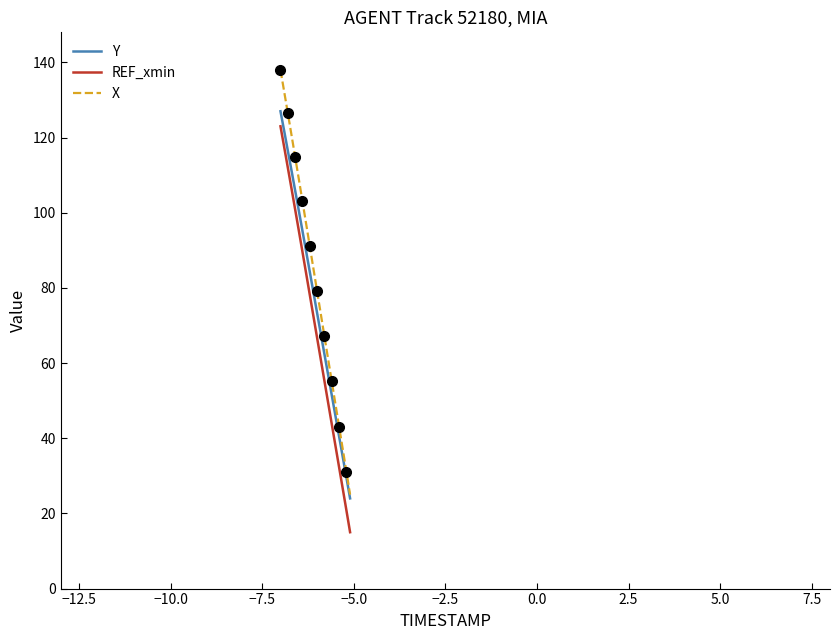

What is the difference between the maximum and second lowest values in the X series?

106.9